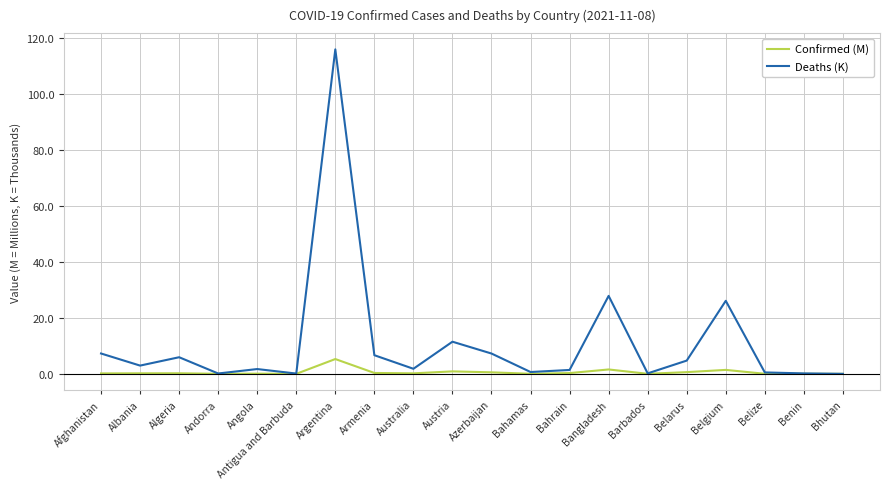

Which series has the largest total across all categories?

Deaths (K)